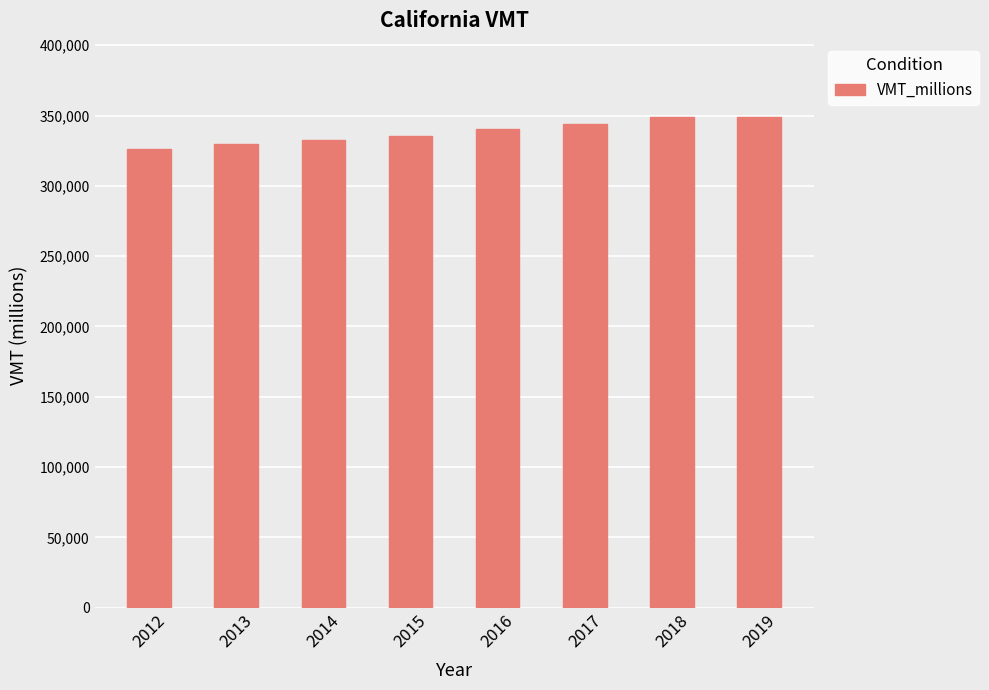

What is the average value?

338221